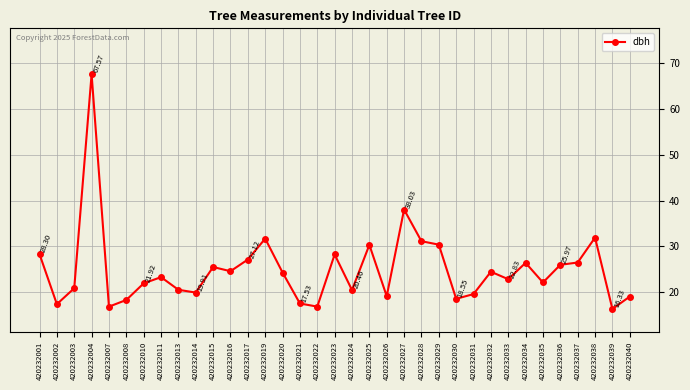

What is the change in value from 420232025 to 420232035?

-8.2